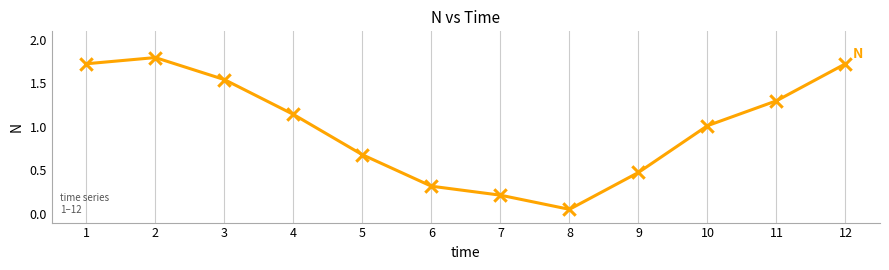

Between 6 and 11, which is larger?

11